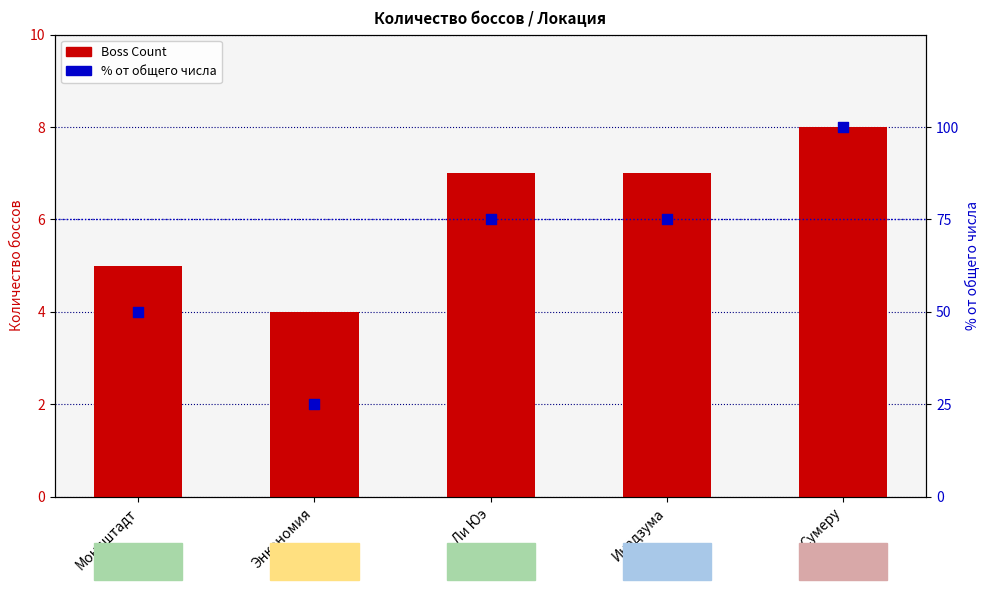

What are all the series names shown in the legend?

Boss Count, % от общего числа